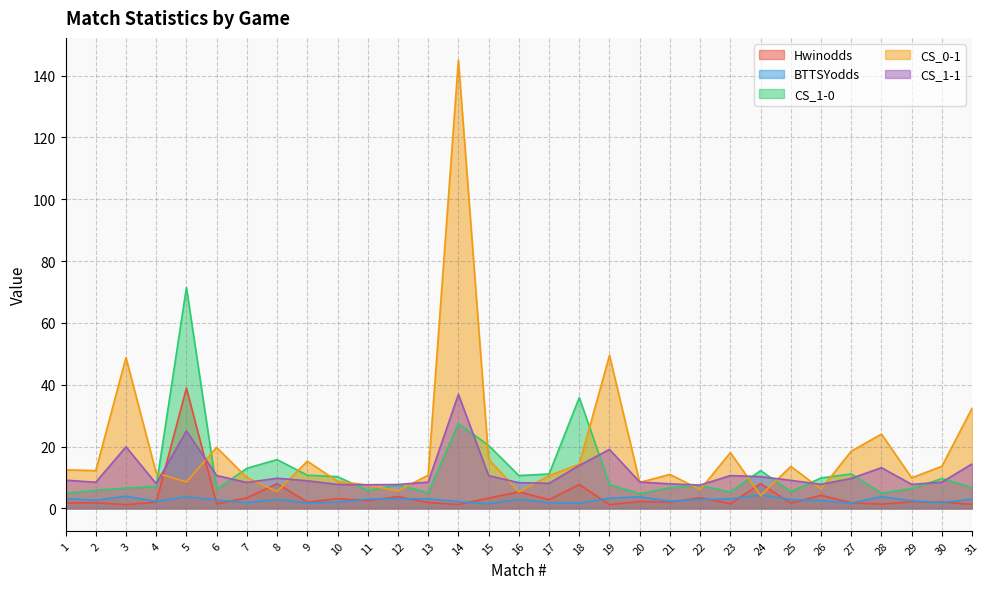

Between 7 and 19, which series saw the biggest shift?

CS_0-1